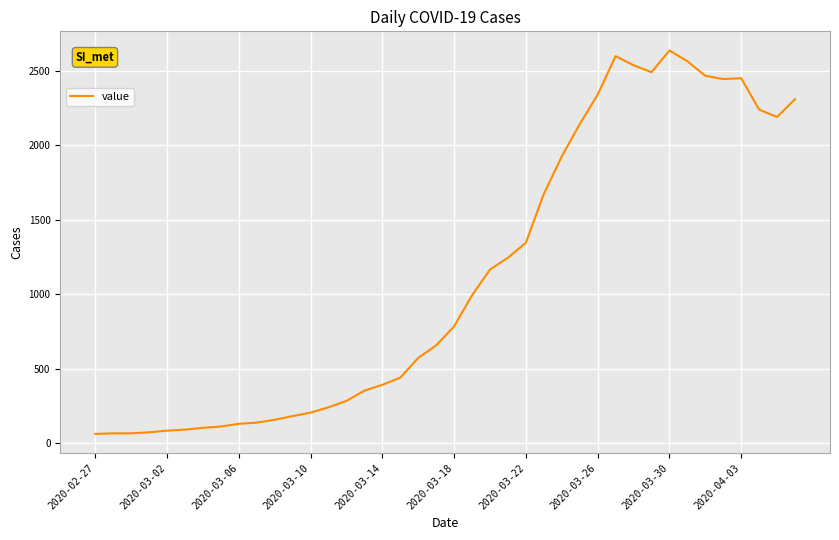

What is the difference between the maximum and minimum values?

2577